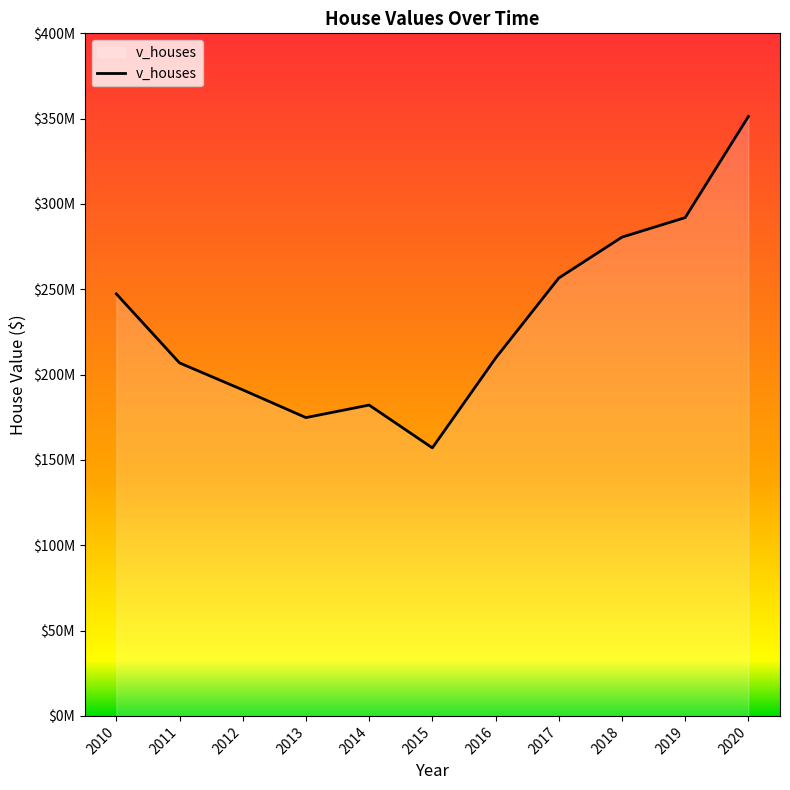

Is this an area chart (filled region under the line)?

Yes